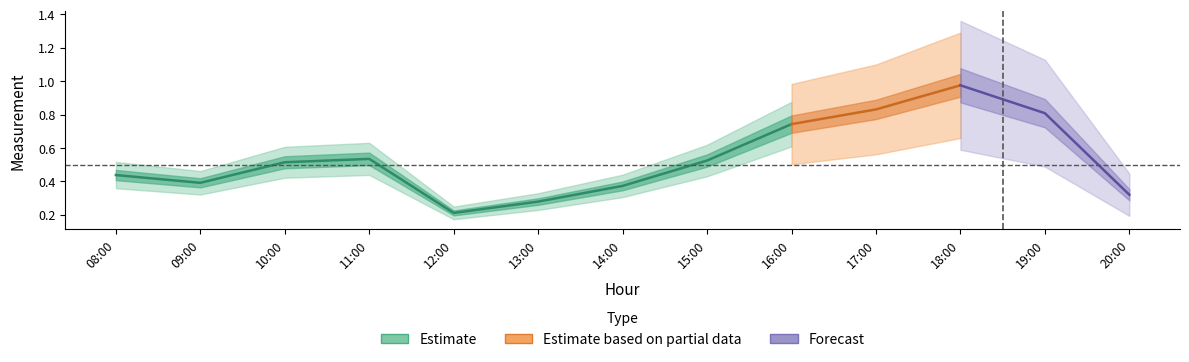

Read the value at 12:00.

0.2